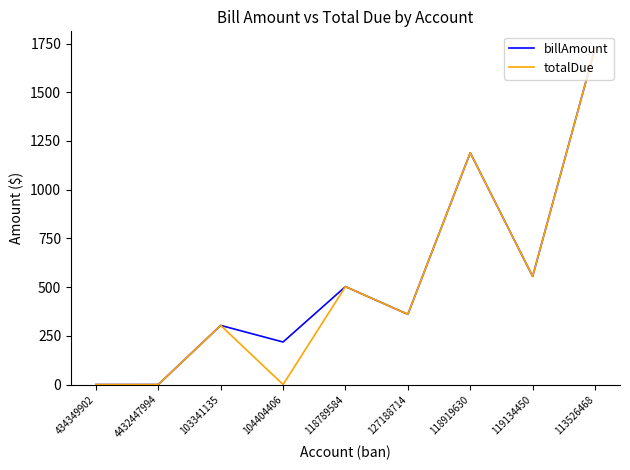

The totalDue series shows 1726.4 at 113526468. True or false?

True